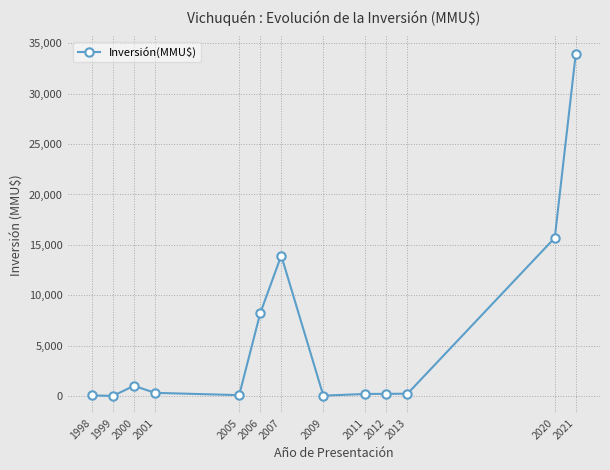

Which label corresponds to the largest value in the chart?

2021